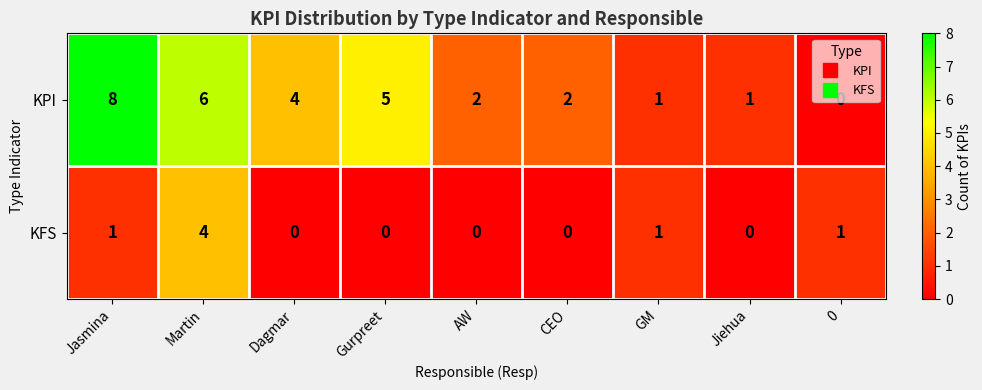

Between Jasmina and Gurpreet, which series saw the biggest shift?

KPI